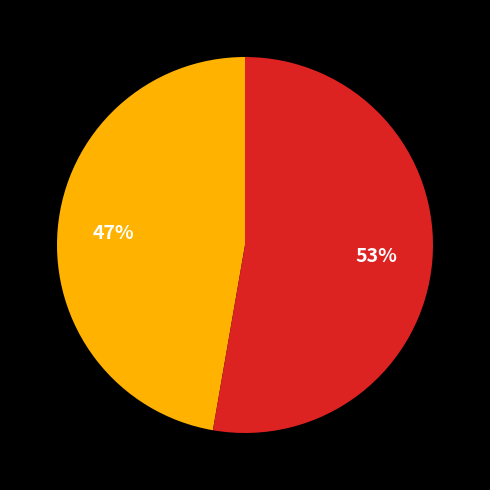

To the nearest percent, what is the average slice percentage?

50%